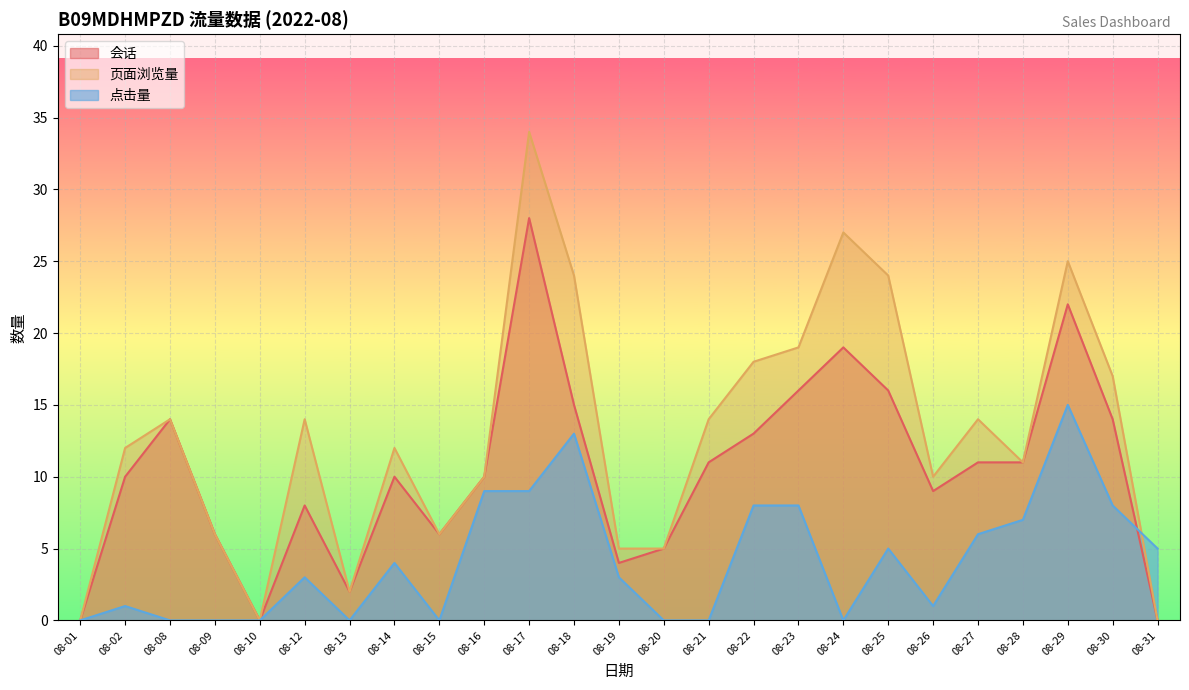

Reading right to left, extract all data points from this chart.

会话: 0	14	22	11	11	9	16	19	16	13	11	5	4	15	28	10	6	10	2	8	0	6	14	10	0
页面浏览量: 0	17	25	11	14	10	24	27	19	18	14	5	5	24	34	10	6	12	2	14	0	6	14	12	0
点击量: 5	8	15	7	6	1	5	0	8	8	0	0	3	13	9	9	0	4	0	3	0	0	0	1	0